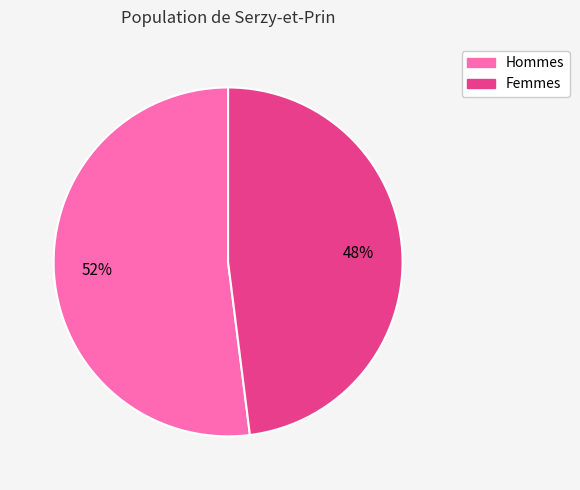

Does any single category account for the majority?

Yes